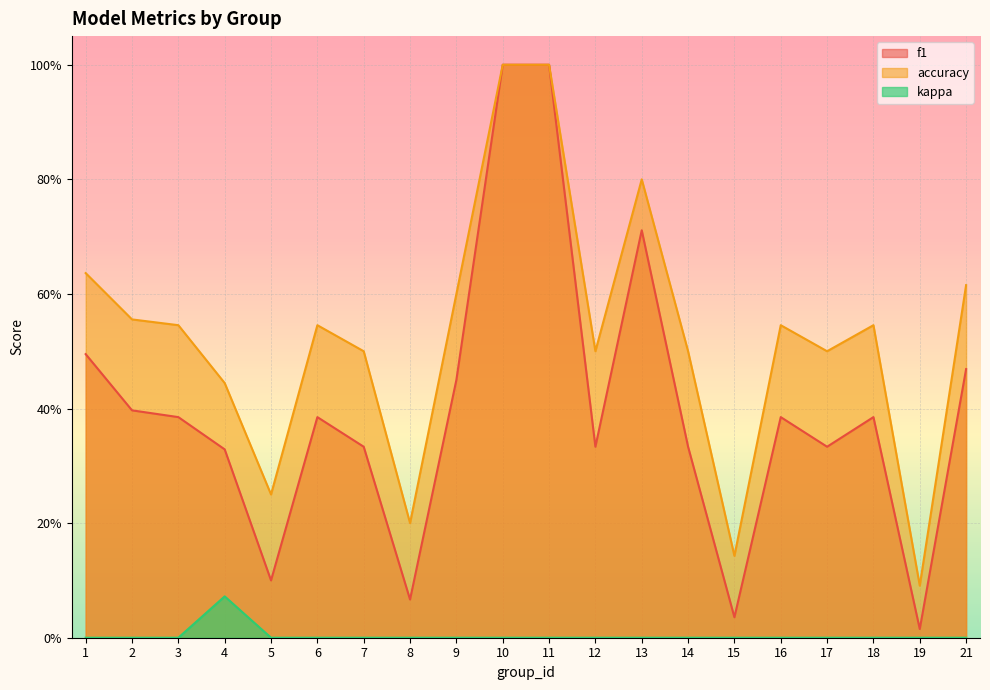

Reading left to right, what are all the values shown in this chart?

f1: 0.5	0.4	0.4	0.3	0.1	0.4	0.3	0.1	0.5	1.0	1.0	0.3	0.7	0.3	0.0	0.4	0.3	0.4	0.0	0.5
accuracy: 0.6	0.6	0.5	0.4	0.2	0.5	0.5	0.2	0.6	1.0	1.0	0.5	0.8	0.5	0.1	0.5	0.5	0.5	0.1	0.6
kappa: 0.0	0.0	0.0	0.1	0.0	0.0	0.0	0.0	0.0	0.0	0.0	0.0	0.0	0.0	0.0	0.0	0.0	0.0	0.0	0.0